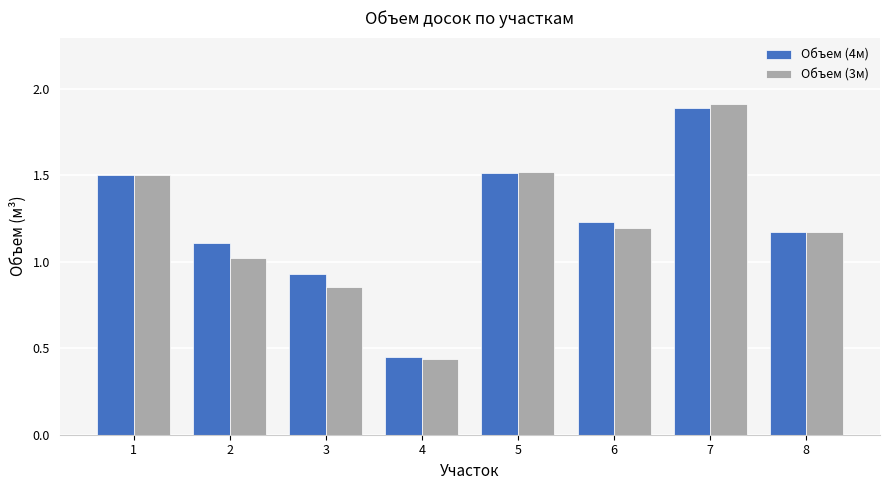

The value of Объем (4м) at 6 is 0.8. True or false?

False